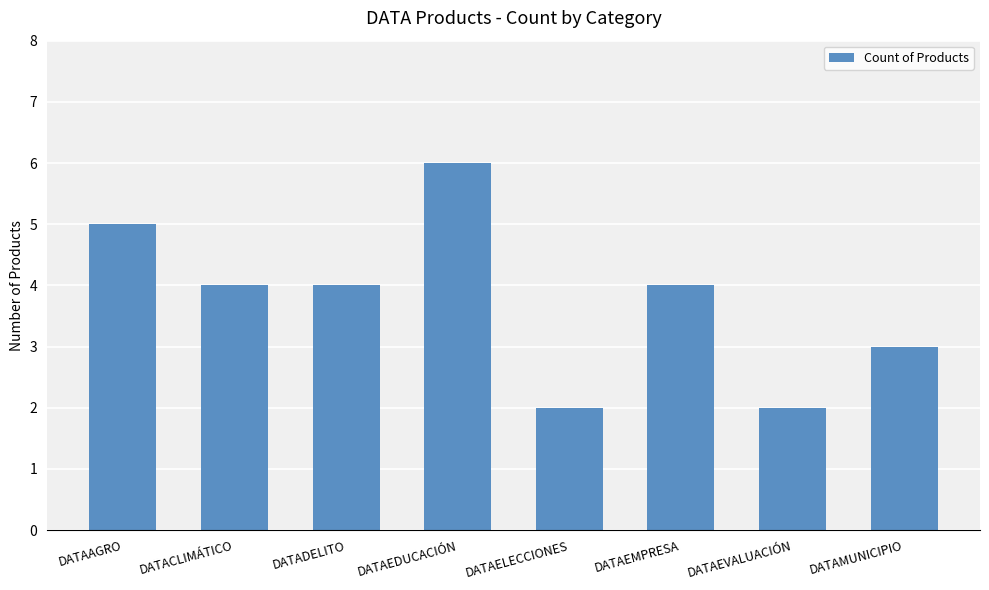

What is the minimum value shown in the chart?

2